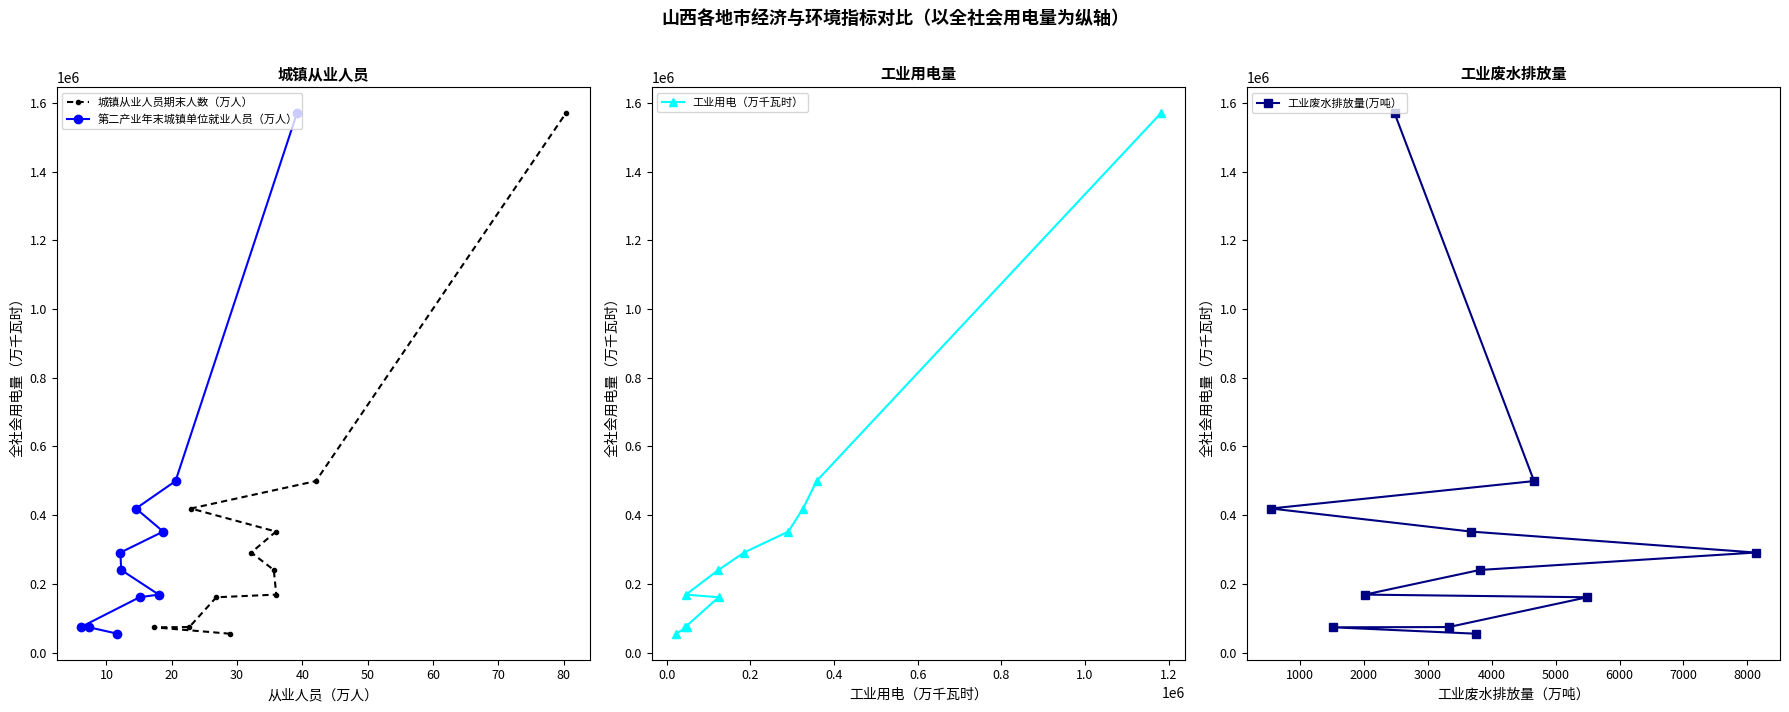

What is the total value across all series at 10?

295448